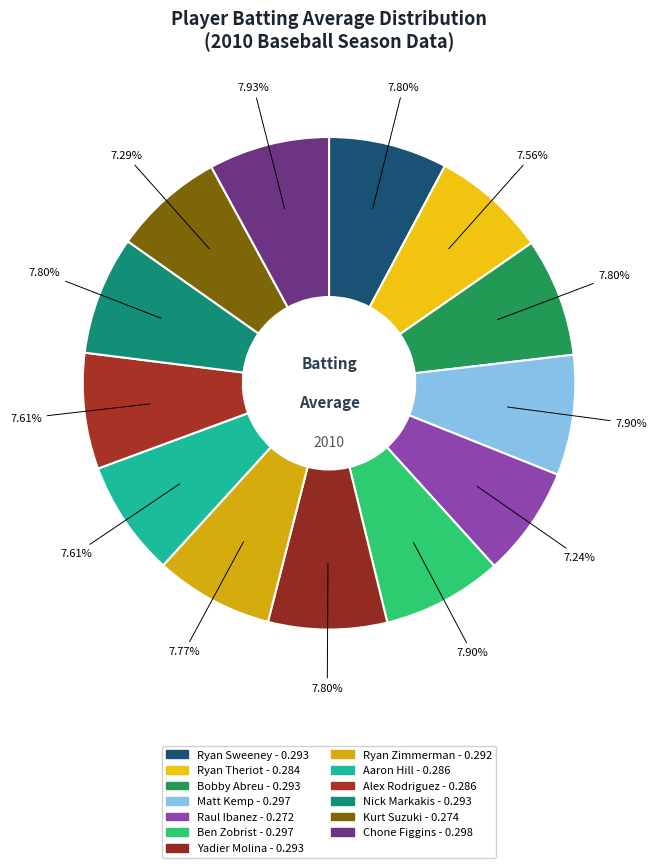

What percentage is the Ryan Zimmerman slice, to the nearest percent?

8%